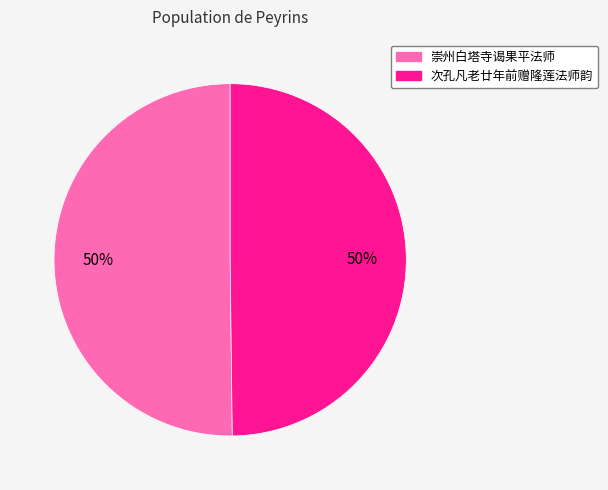

To the nearest percent, what is the average slice percentage?

50%